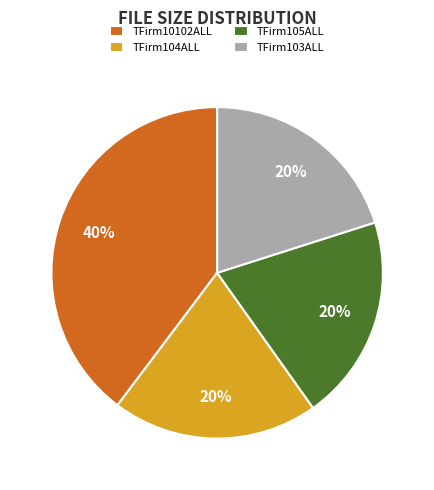

Count the number of slices in the pie.

4